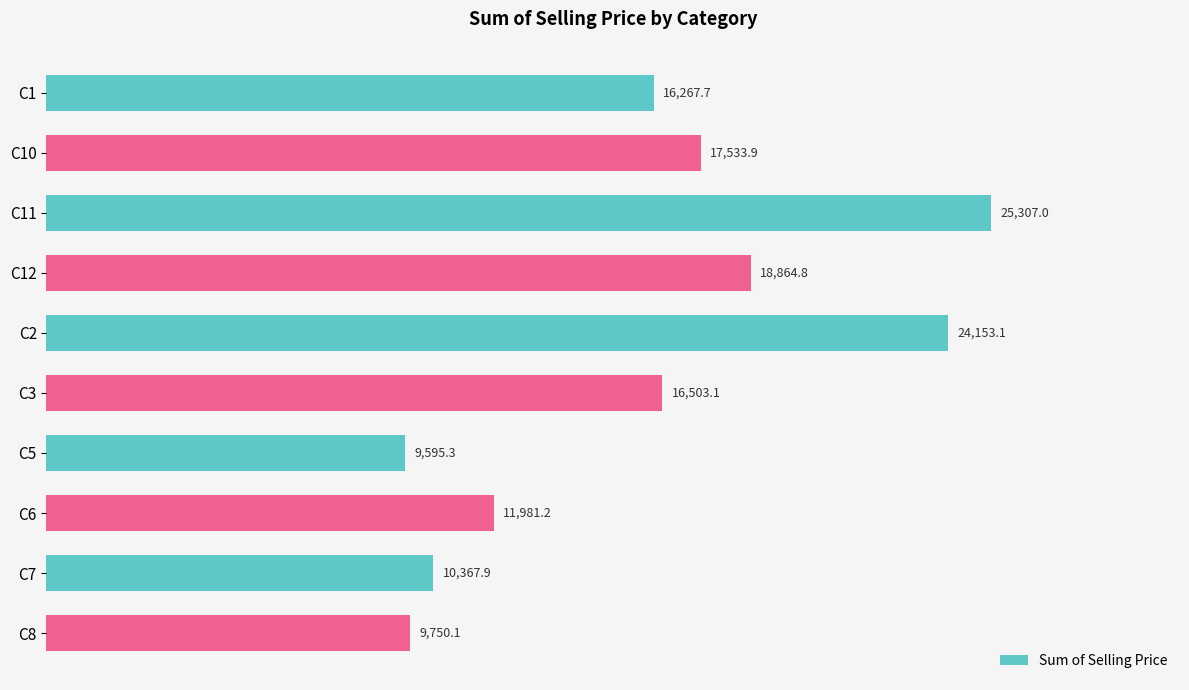

What is the maximum value shown in the chart?

25307.0